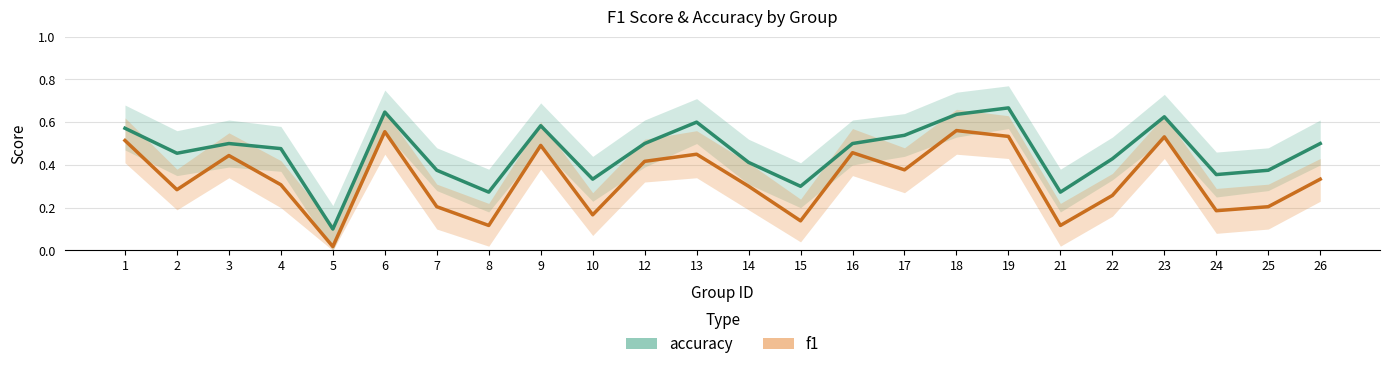

Which series changed the most between 13 and 18?

f1